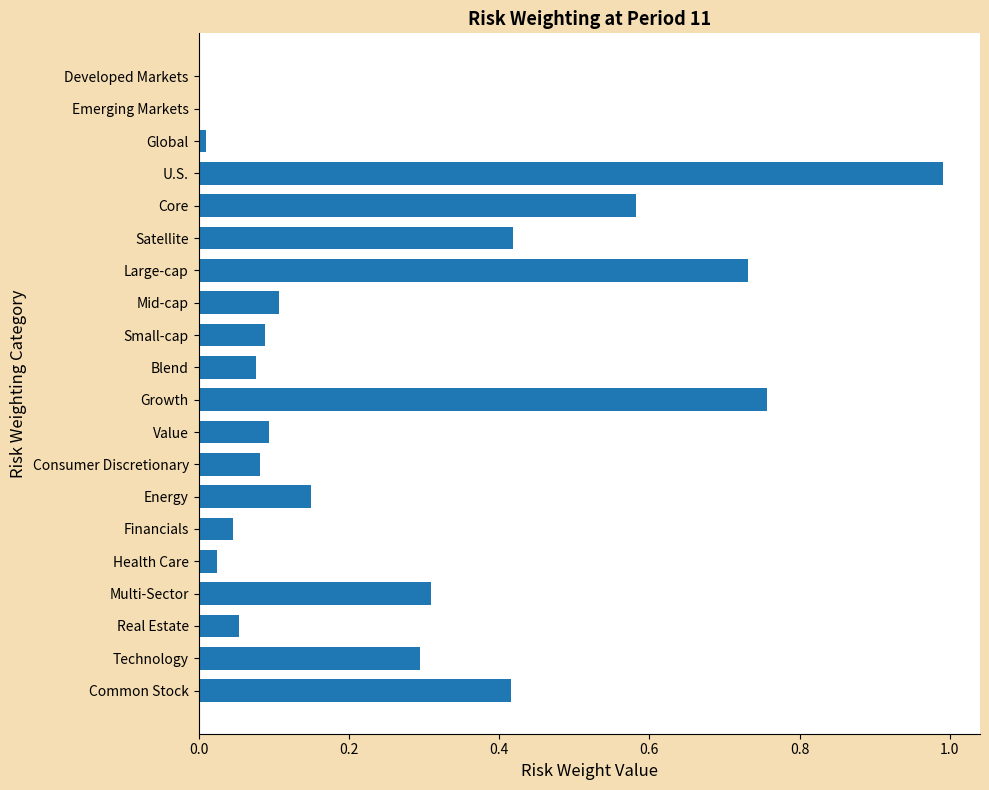

Count the number of data series in this chart.

1